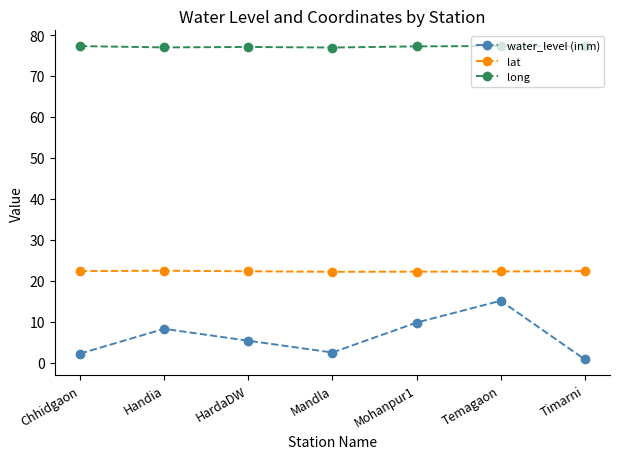

At how many categories does at least one series exceed 41?

7